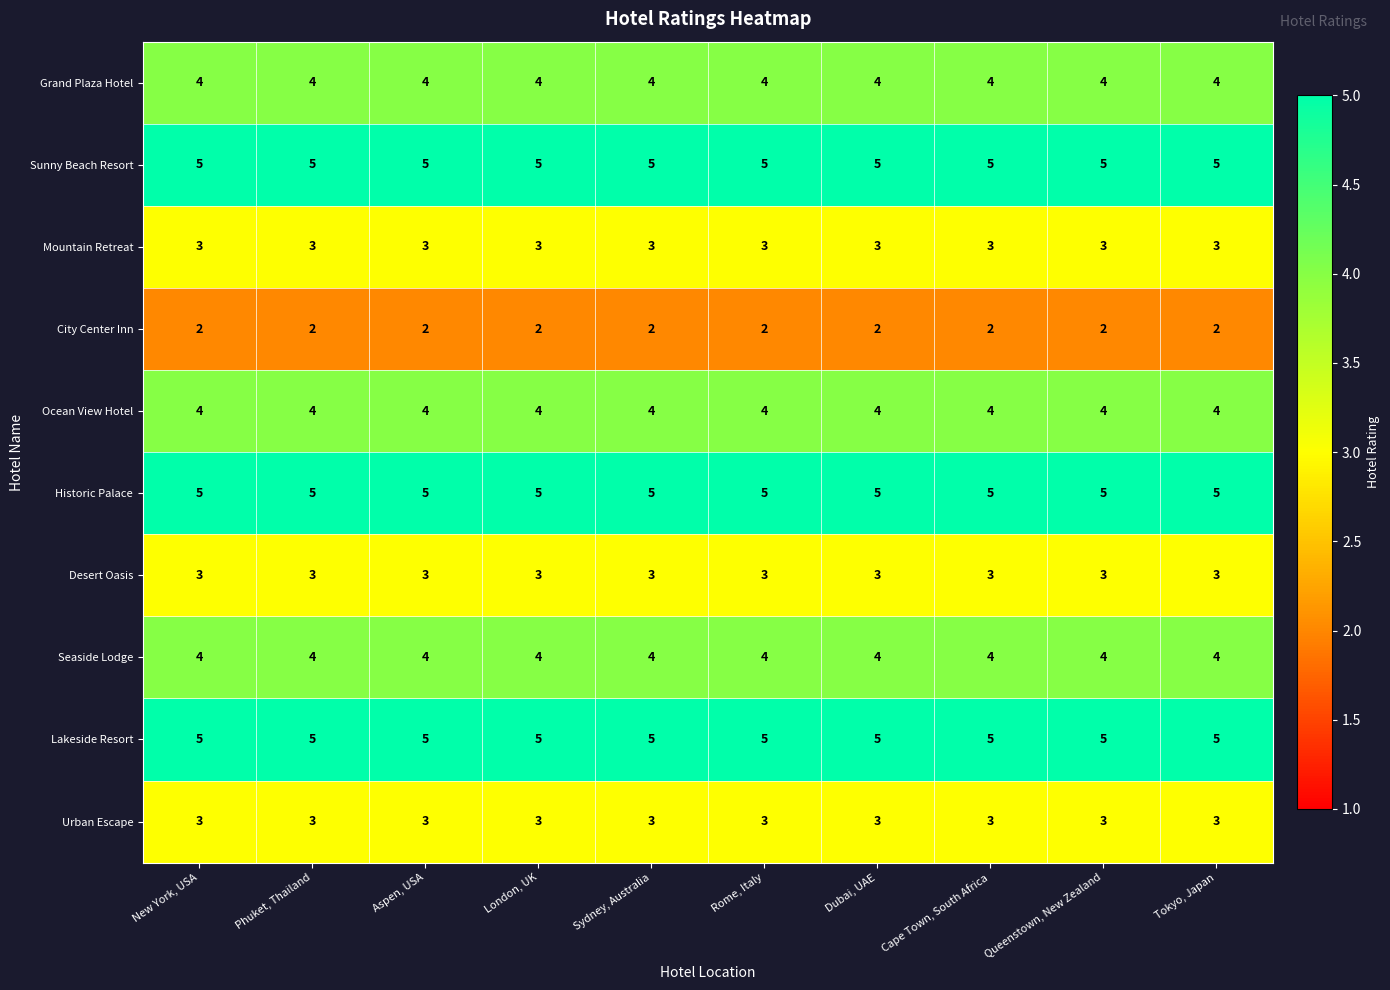

The value of Ocean View Hotel at Aspen, USA is 3. True or false?

False